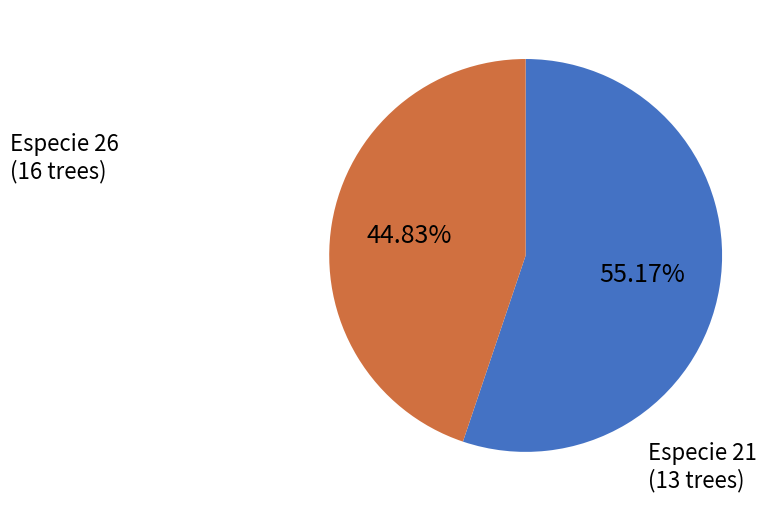

Is there a majority slice in this chart?

Yes